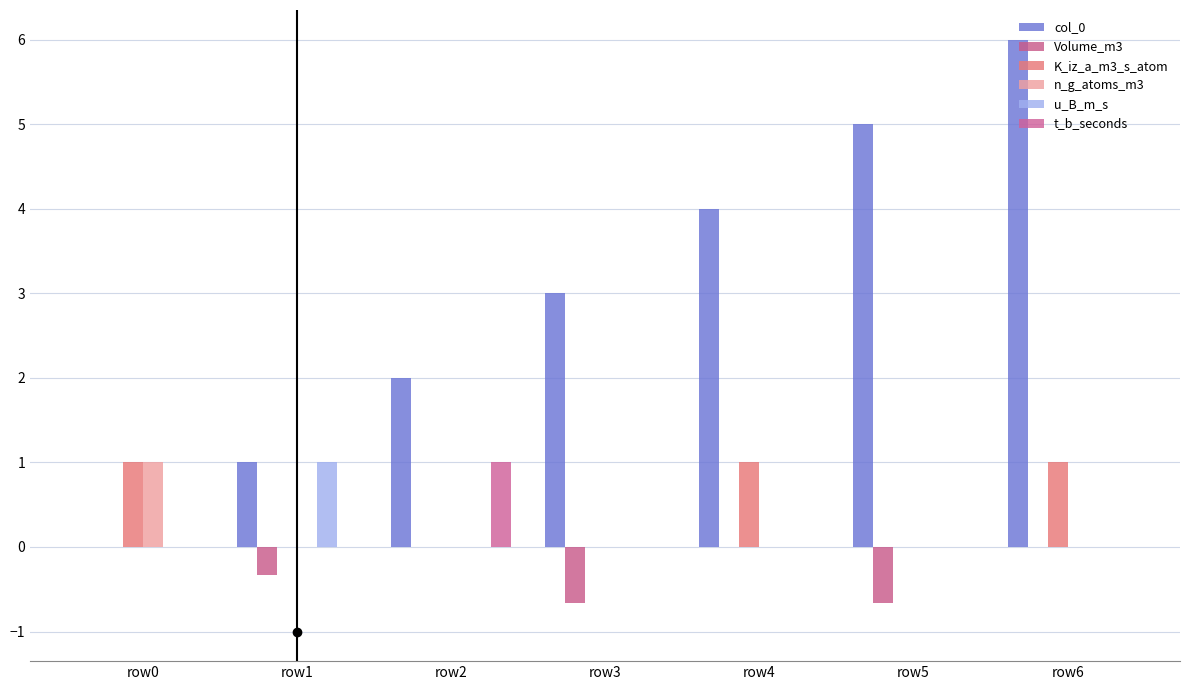

Between row0 and row1, which series saw the biggest shift?

col_0